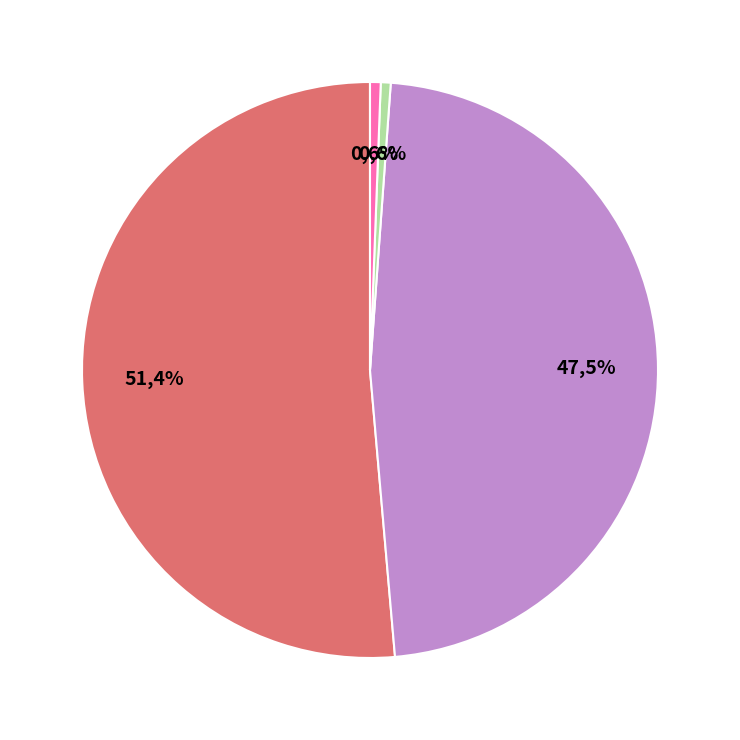

The SMAPE slice represents 59% of the pie. True or false?

False